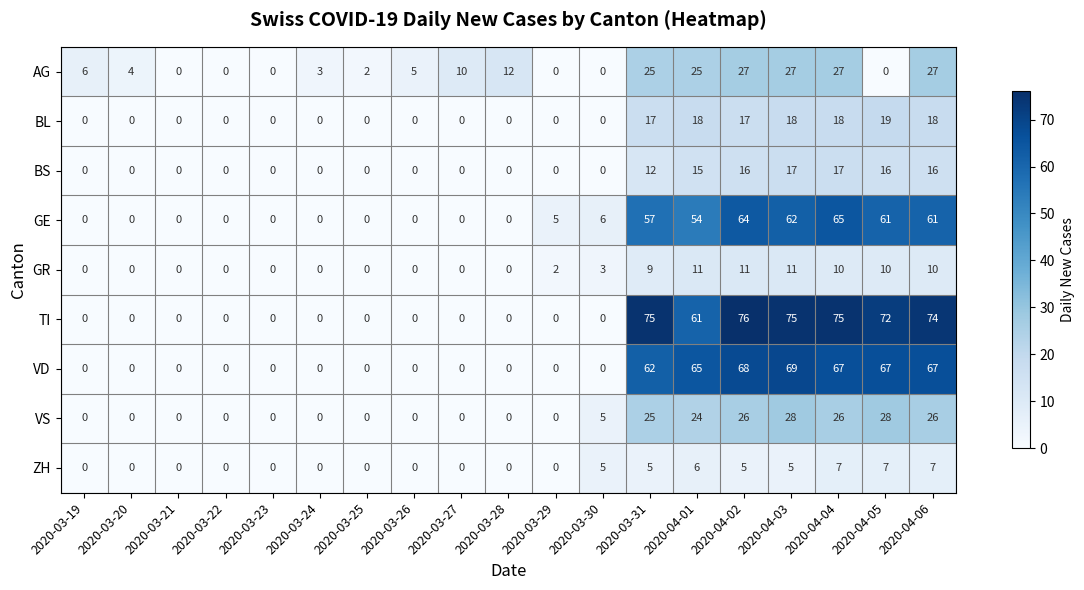

Which series changed the most between 2020-03-23 and 2020-03-29?

GE